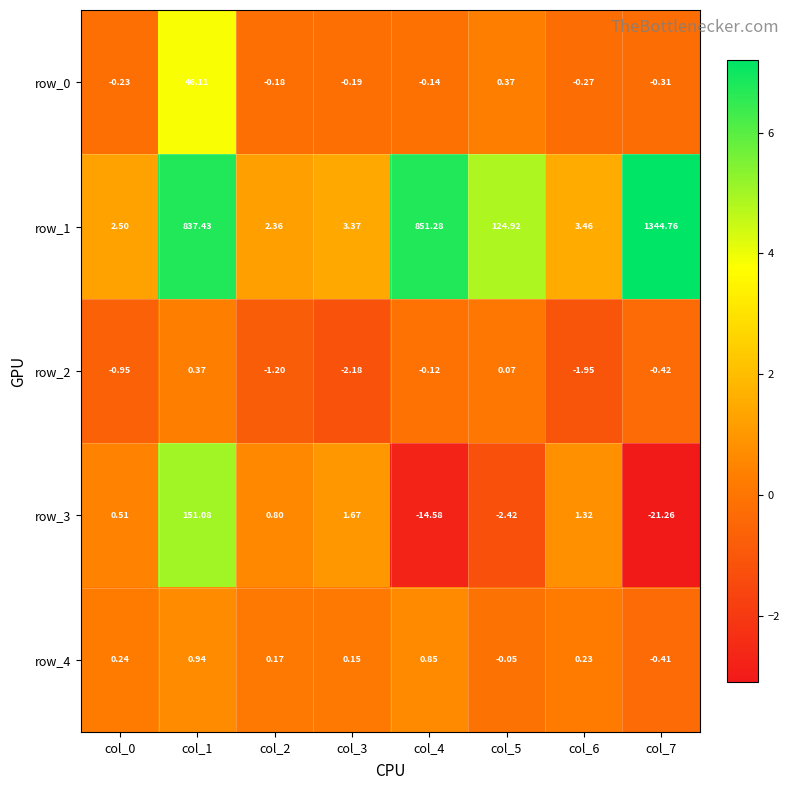

Is the value of row_4 at col_0 greater than the value of row_2 at col_7?

Yes